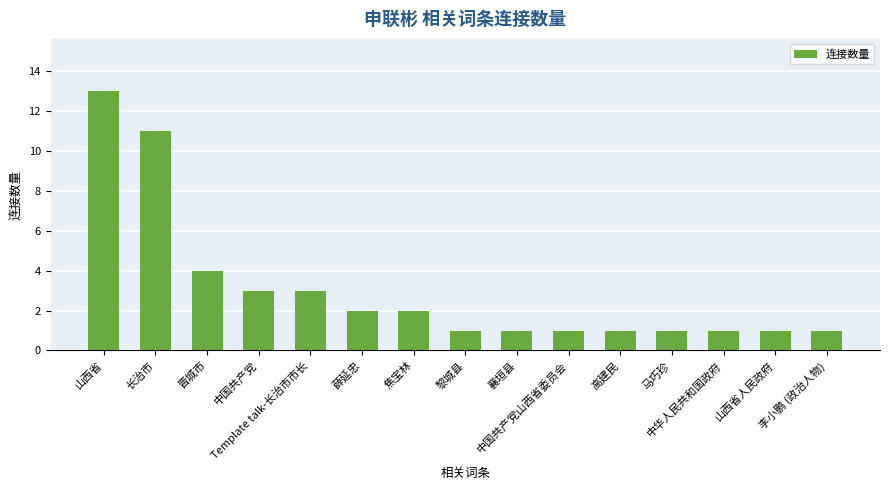

The chart shows a value of 4 at 薛延忠. True or false?

False